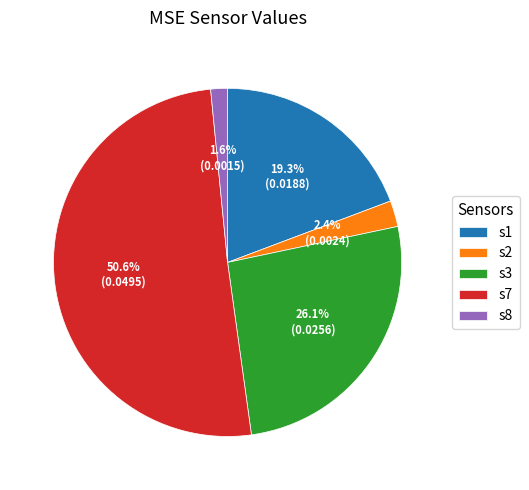

Rank the categories by value from highest to lowest.

s7, s3, s1, s2, s8